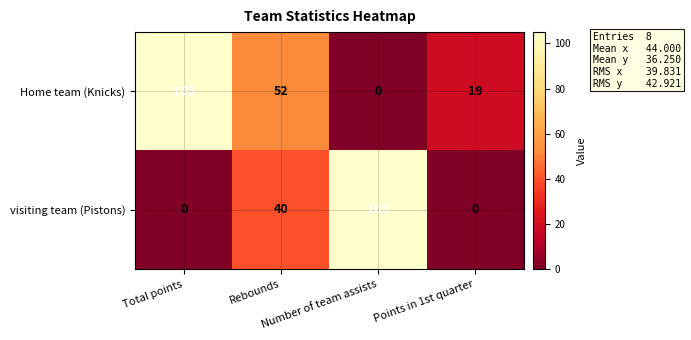

What is the highest value of the visiting team (Pistons) series?

105